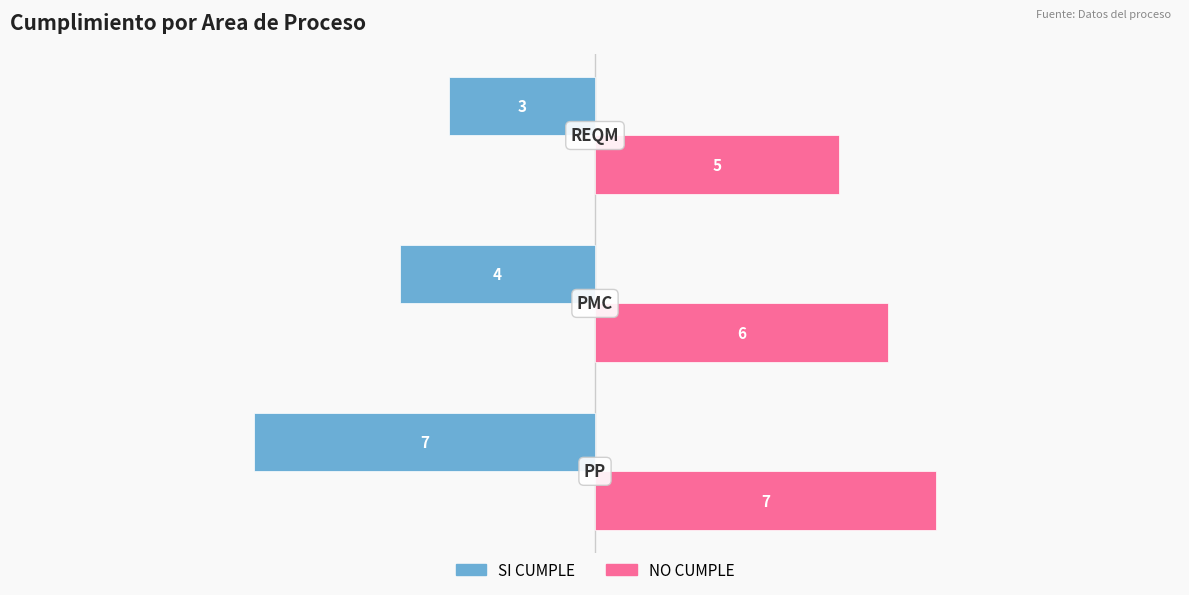

Rank the series by their average value, from highest to lowest.

NO CUMPLE, SI CUMPLE